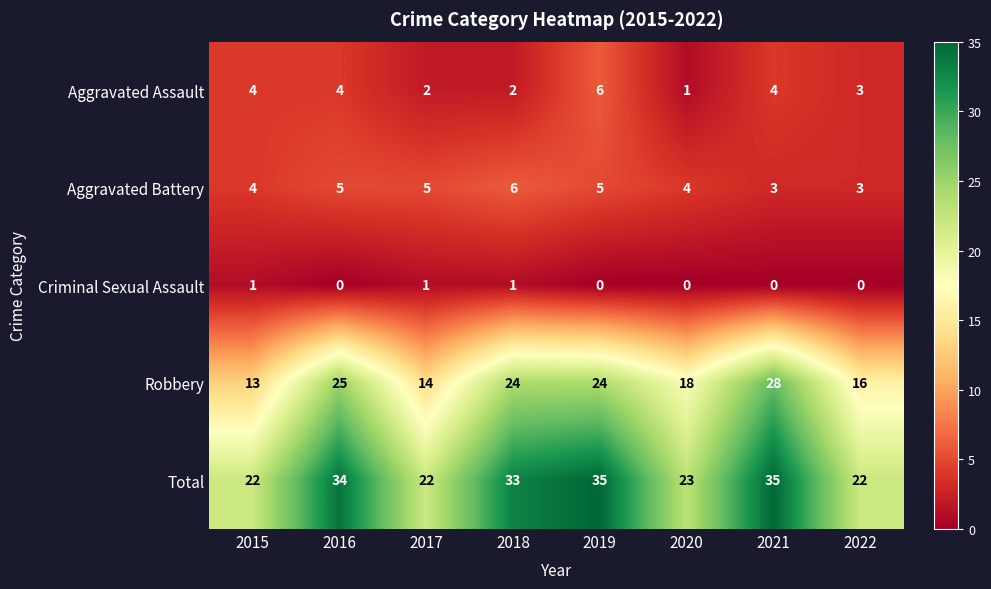

The value of Total at 2016 is 14. True or false?

False